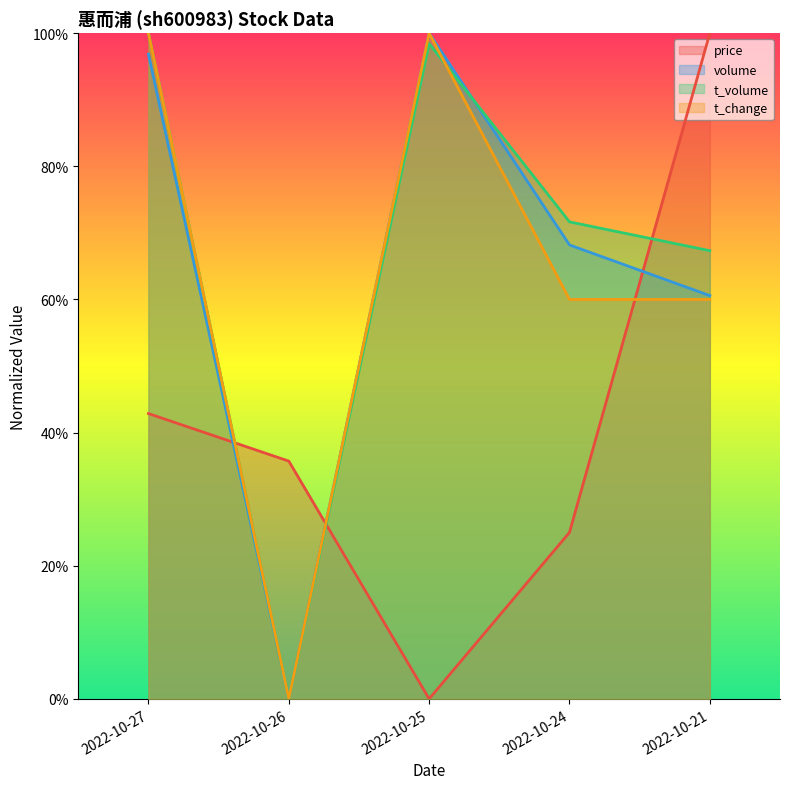

What is the difference between the maximum and minimum values in the t_volume series?

1.0